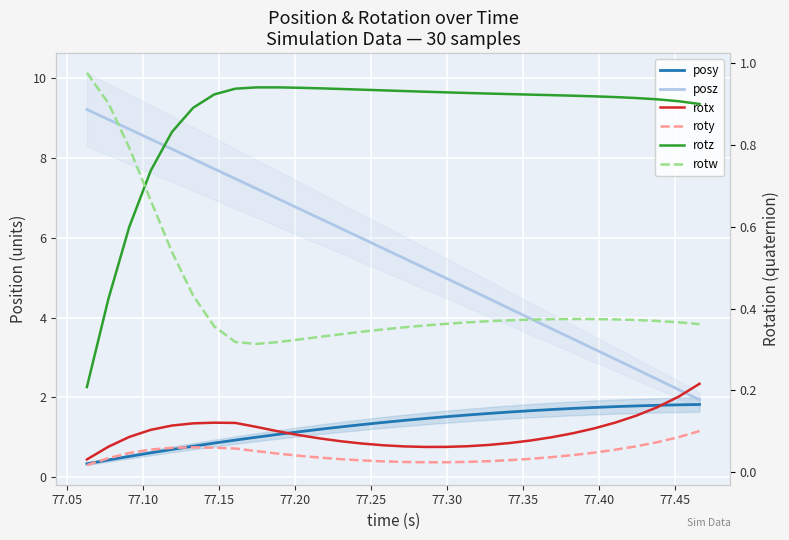

Reading left to right, extract all data points from this chart.

posy: 0.3	0.4	0.5	0.6	0.7	0.8	0.9	0.9	1.0	1.1	1.1	1.2	1.3	1.3	1.4	1.4	1.5	1.5	1.6	1.6	1.6	1.7	1.7	1.7	1.7	1.8	1.8	1.8	1.8	1.8
posz: 9.2	9.0	8.7	8.5	8.2	8.0	7.7	7.5	7.2	7.0	6.7	6.5	6.2	6.0	5.7	5.5	5.2	5.0	4.7	4.5	4.2	4.0	3.7	3.5	3.2	3.0	2.7	2.5	2.2	1.9
rotx: 0.0	0.1	0.1	0.1	0.1	0.1	0.1	0.1	0.1	0.1	0.1	0.1	0.1	0.1	0.1	0.1	0.1	0.1	0.1	0.1	0.1	0.1	0.1	0.1	0.1	0.1	0.1	0.2	0.2	0.2
roty: 0.0	0.0	0.0	0.1	0.1	0.1	0.1	0.1	0.1	0.0	0.0	0.0	0.0	0.0	0.0	0.0	0.0	0.0	0.0	0.0	0.0	0.0	0.0	0.0	0.0	0.1	0.1	0.1	0.1	0.1
rotz: 0.2	0.4	0.6	0.7	0.8	0.9	0.9	0.9	0.9	0.9	0.9	0.9	0.9	0.9	0.9	0.9	0.9	0.9	0.9	0.9	0.9	0.9	0.9	0.9	0.9	0.9	0.9	0.9	0.9	0.9
rotw: 1.0	0.9	0.8	0.7	0.5	0.4	0.4	0.3	0.3	0.3	0.3	0.3	0.3	0.3	0.3	0.4	0.4	0.4	0.4	0.4	0.4	0.4	0.4	0.4	0.4	0.4	0.4	0.4	0.4	0.4